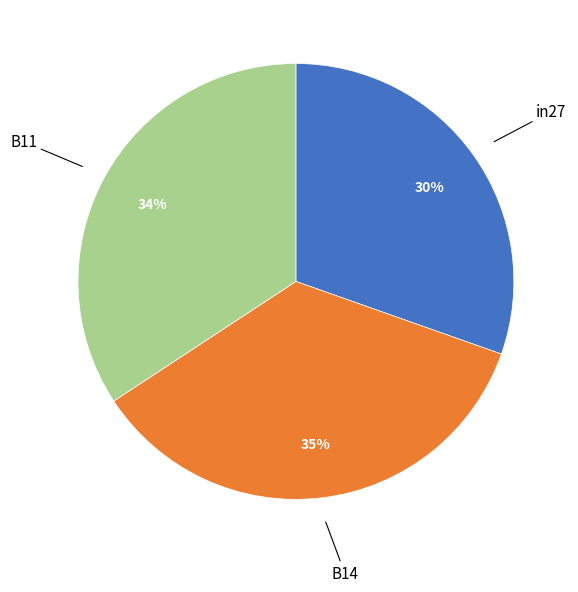

Count the number of slices in the pie.

3